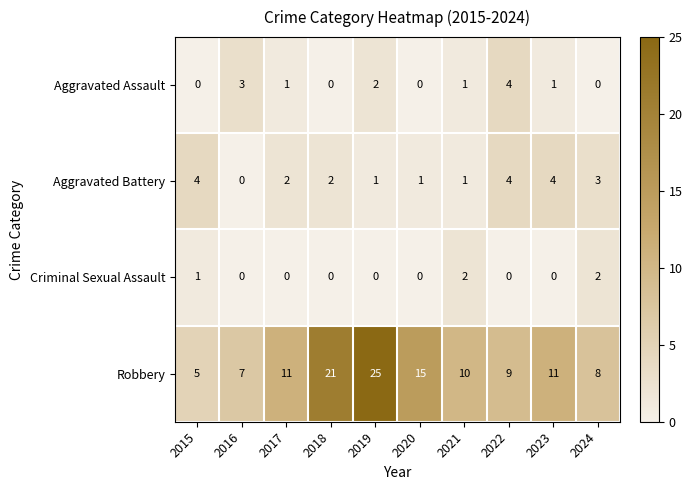

What is the maximum value shown in the chart?

25